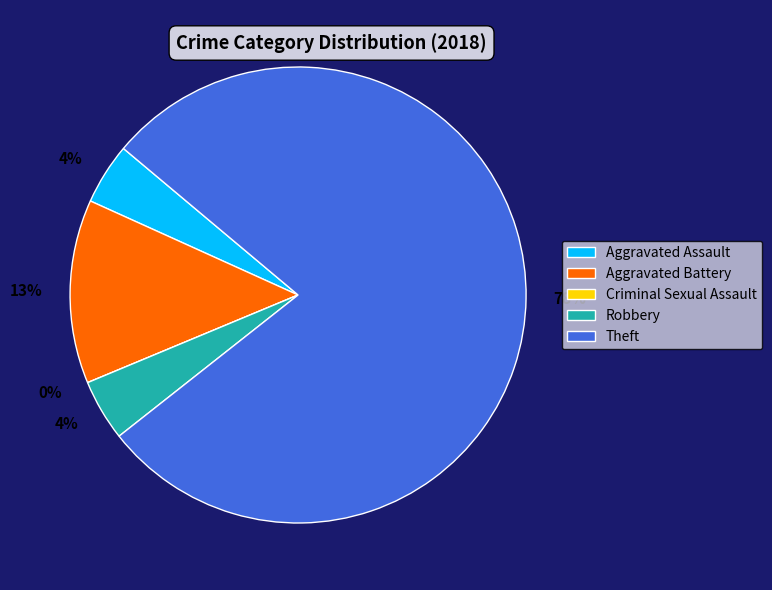

Does Aggravated Assault account for over 50% of the chart?

No